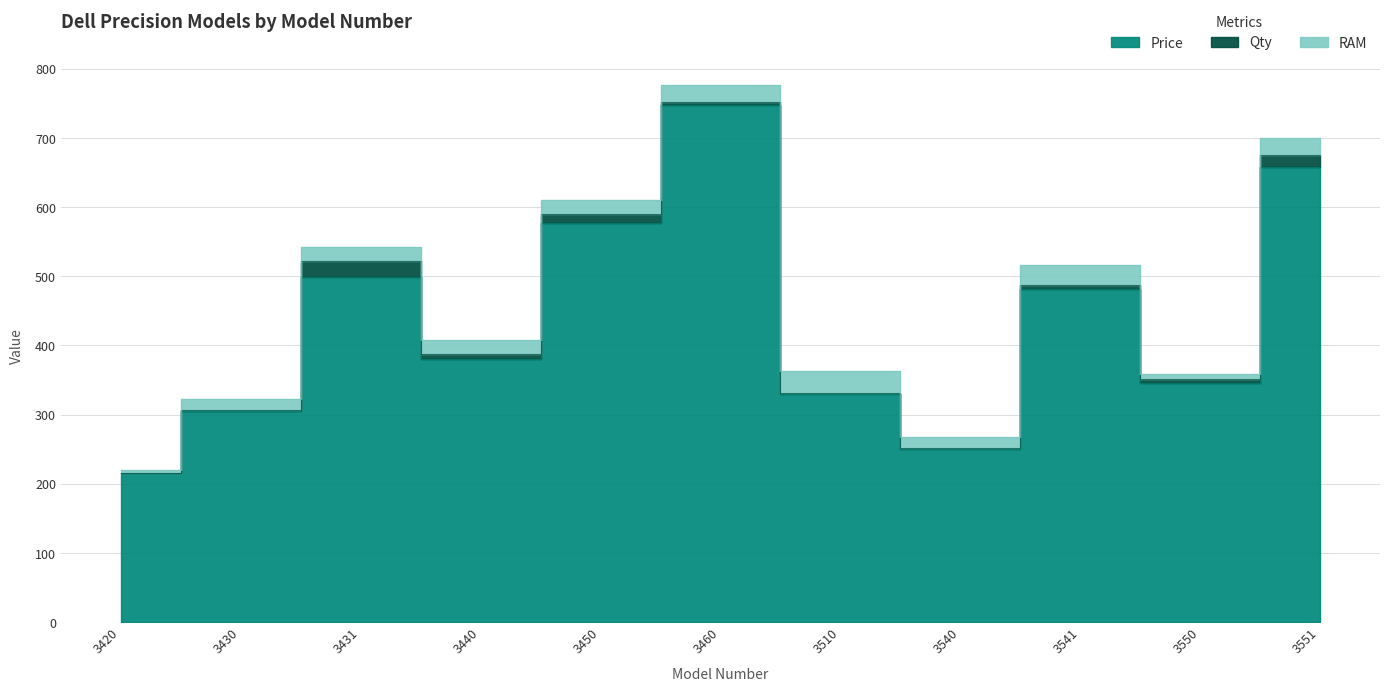

What is the sum of all Price values?

4789